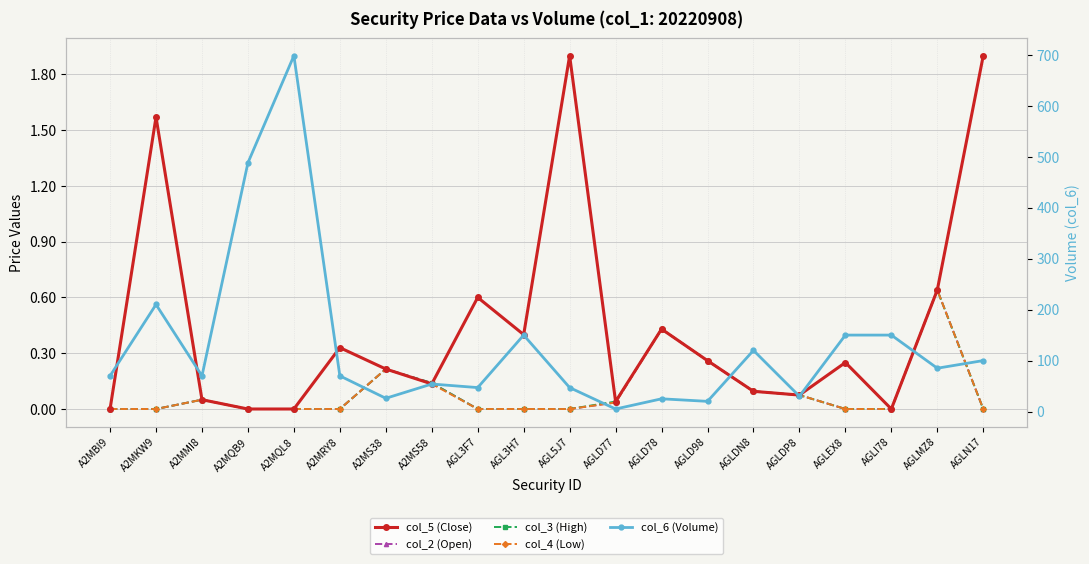

Where is the first local minimum for col_5 (Close)?

A2MS58